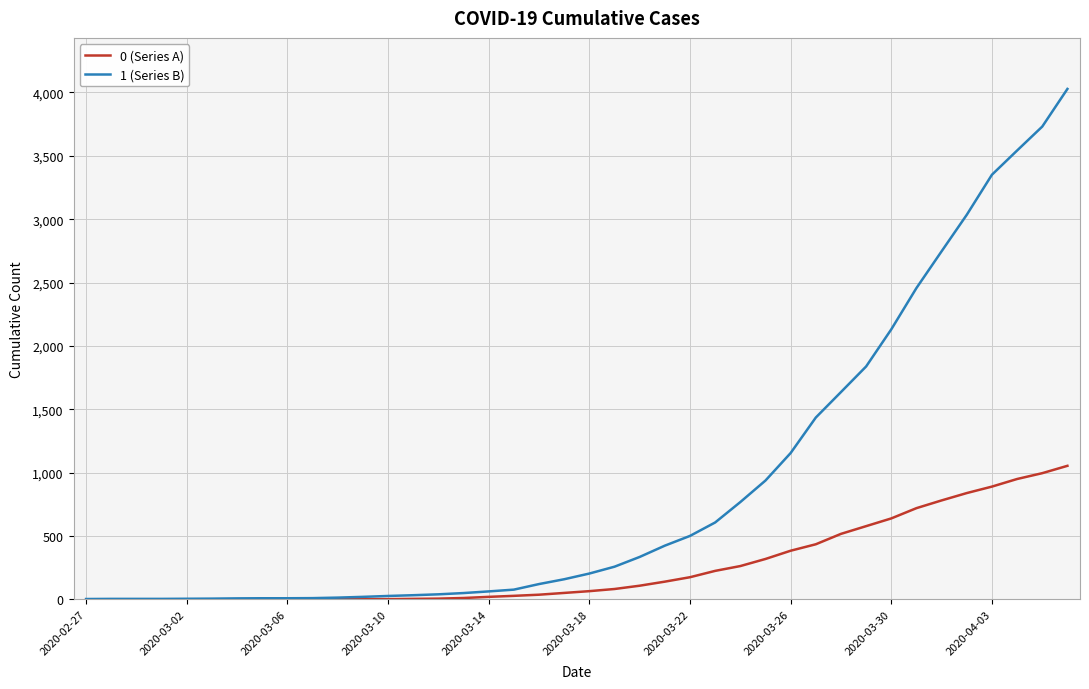

Rank the series by their average value, from lowest to highest.

0 (Series A), 1 (Series B)